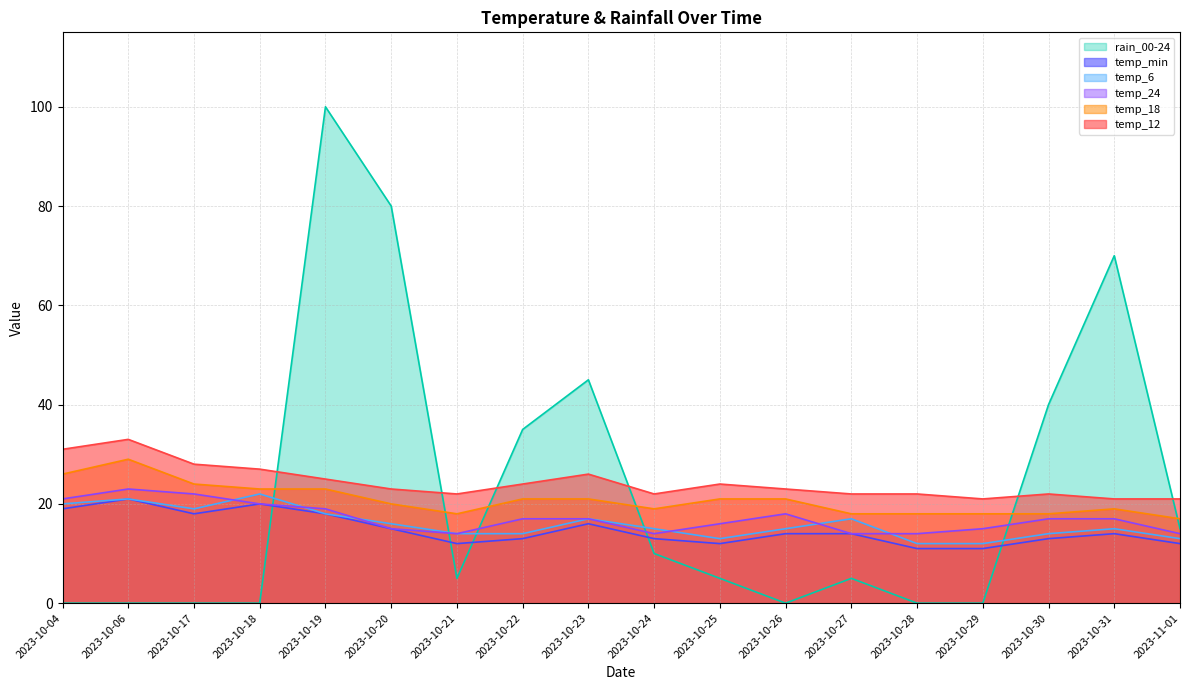

What is the sum of the temp_min values at 2023-10-19 and 2023-10-18?

38